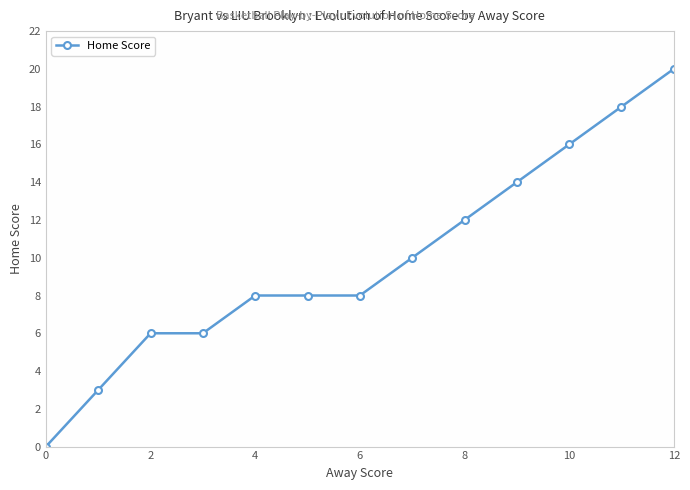

How many distinct data groups are displayed?

1